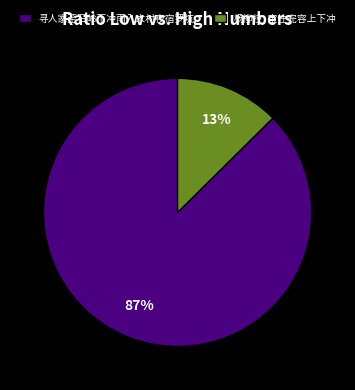

To the nearest percent, what is the combined percentage of 杨柳枝·宝性完容上下冲 and 寻人家至石岭下冲雨入大村夜宿罗坑?

100%